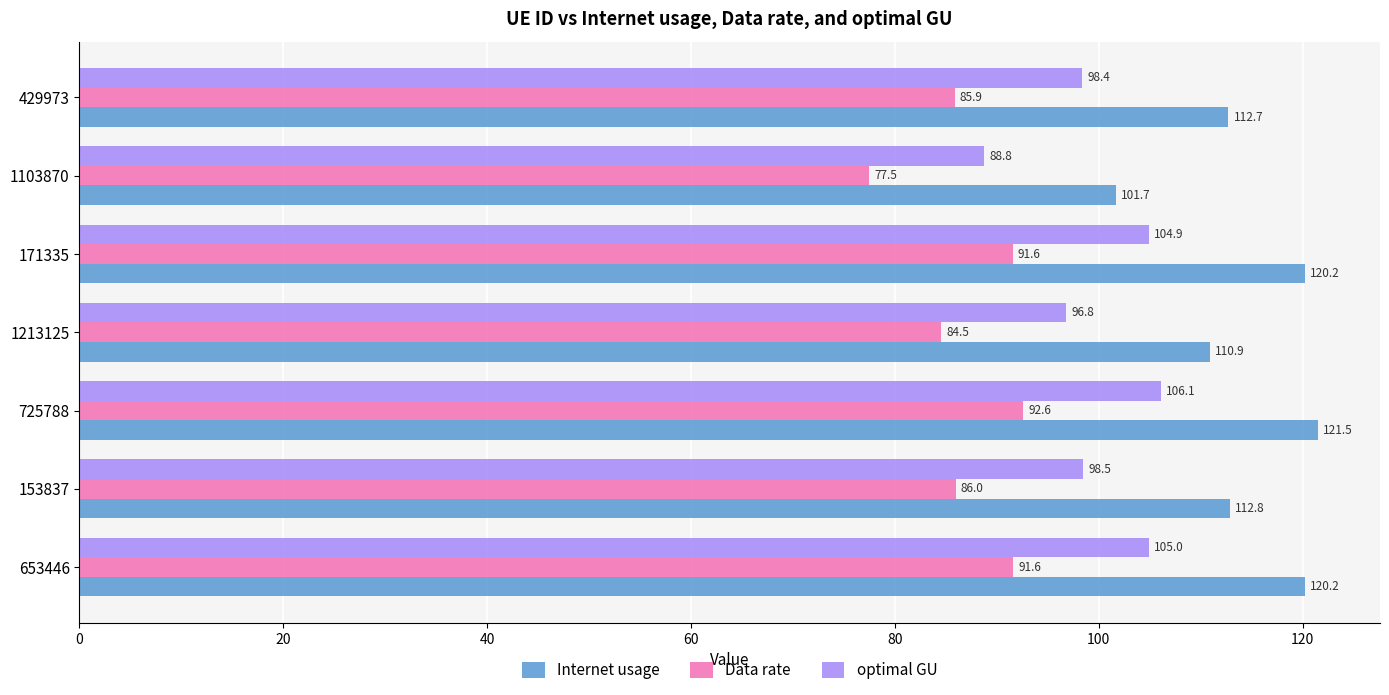

What are all the series names shown in the legend?

Internet usage, Data rate, optimal GU